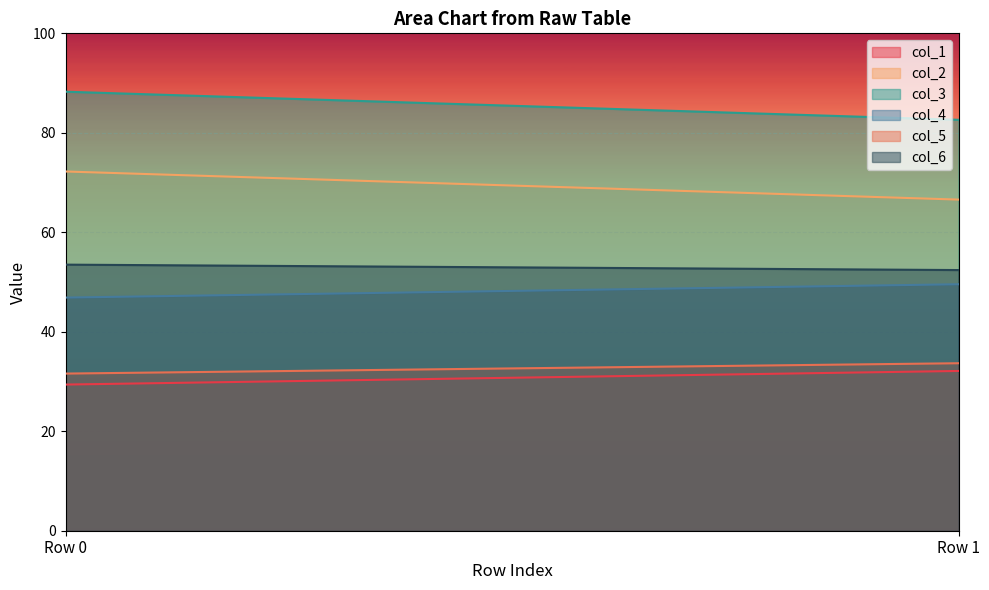

Reading right to left, list all the values displayed in this chart.

col_1: 32.1	29.4
col_2: 66.6	72.2
col_3: 82.6	88.3
col_4: 49.6	46.9
col_5: 33.7	31.6
col_6: 52.4	53.5